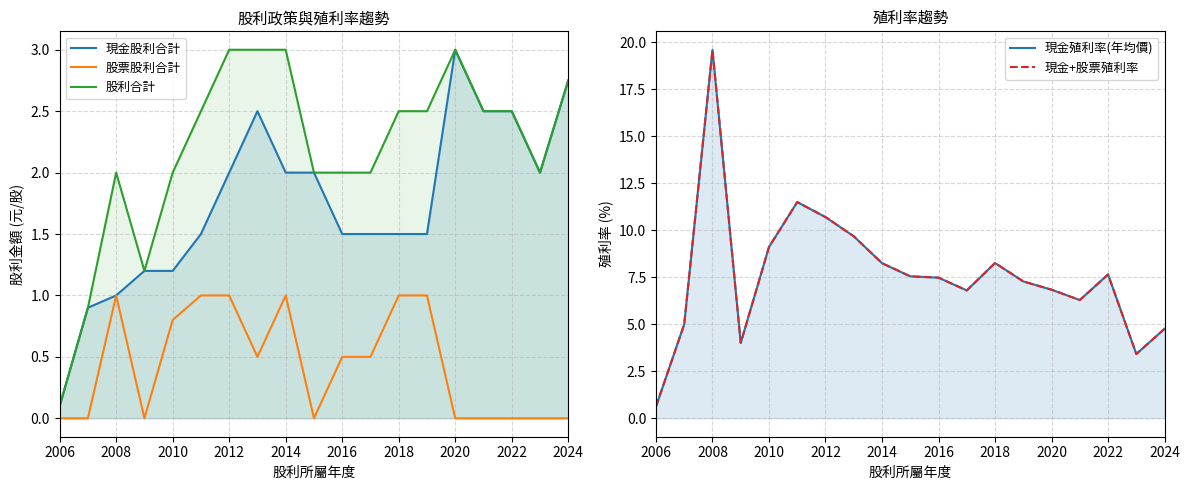

True or false: 股票股利合計 and 現金股利合計 cross at least once.

False